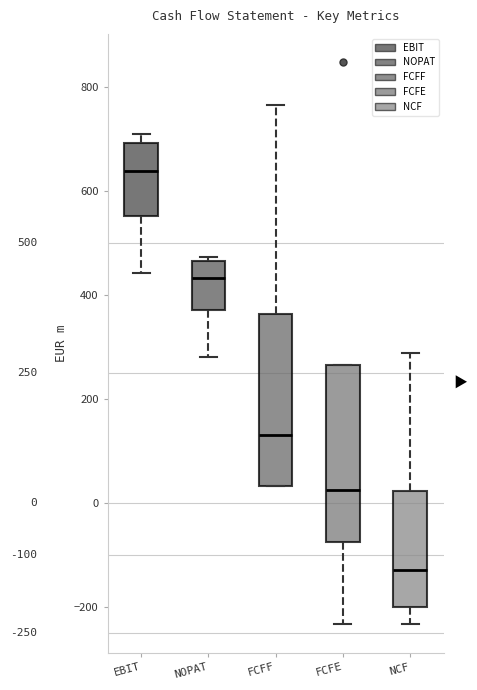

Which box's median line is the highest?

EBIT